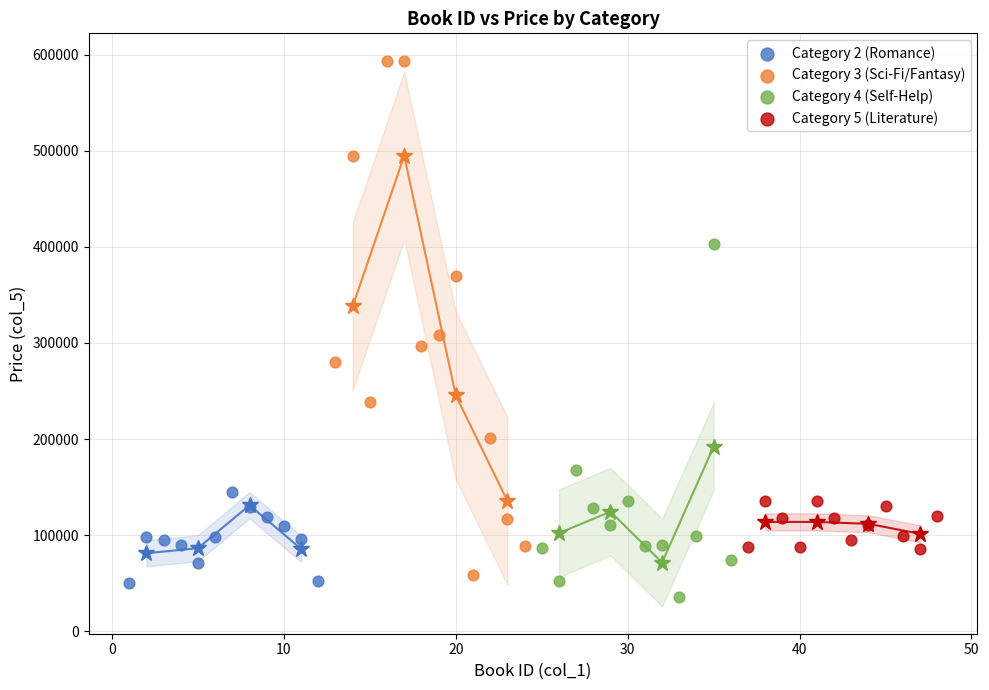

Which series has the largest Y range (max minus min)?

Category 3 (Sci-Fi/Fantasy)